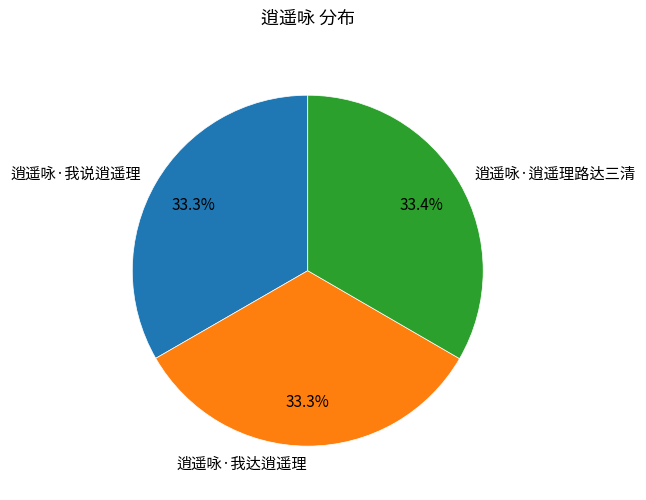

Is 逍遥咏·逍遥理路达三清 the majority of the pie?

No